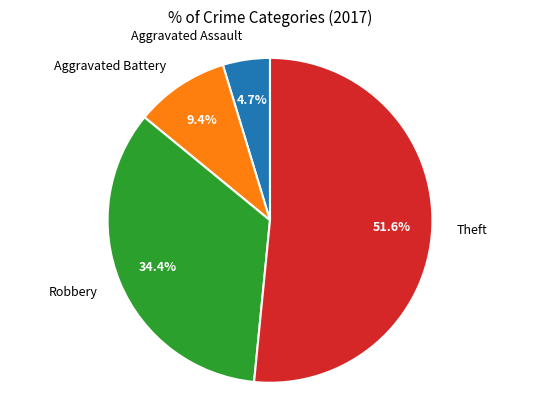

What is the majority slice?

Theft